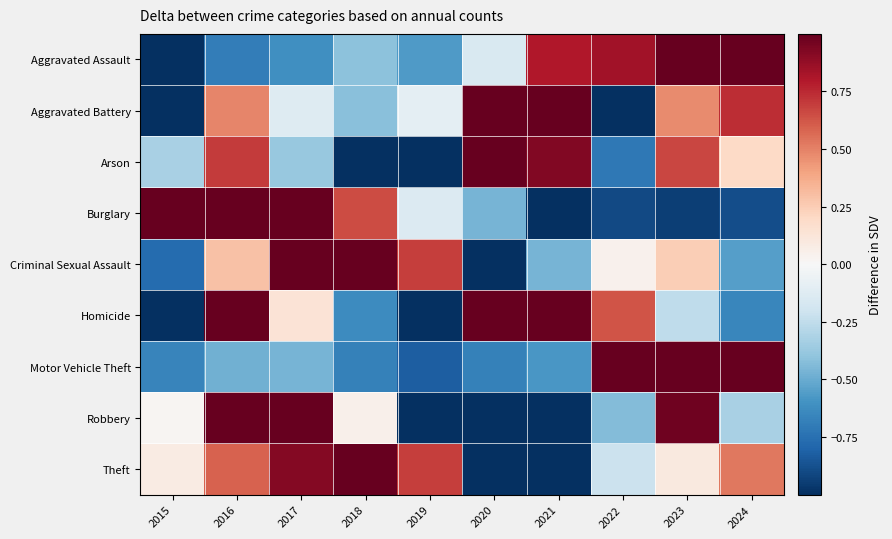

Reading left to right, extract all data points from this chart.

Aggravated Assault: 2015=-1.9	2016=-0.7	2017=-0.6	2018=-0.4	2019=-0.6	2020=-0.2	2021=0.8	2022=0.8	2023=1.3	2024=1.4
Aggravated Battery: 2015=-2.3	2016=0.5	2017=-0.1	2018=-0.4	2019=-0.1	2020=1.1	2021=1.2	2022=-1.0	2023=0.5	2024=0.7
Arson: 2015=-0.3	2016=0.7	2017=-0.4	2018=-1.5	2019=-1.4	2020=1.8	2021=0.9	2022=-0.7	2023=0.7	2024=0.2
Burglary: 2015=1.2	2016=1.6	2017=1.1	2018=0.7	2019=-0.1	2020=-0.5	2021=-1.3	2022=-0.9	2023=-0.9	2024=-0.9
Criminal Sexual Assault: 2015=-0.8	2016=0.3	2017=1.1	2018=1.5	2019=0.7	2020=-2.2	2021=-0.5	2022=0.0	2023=0.2	2024=-0.6
Homicide: 2015=-1.5	2016=1.2	2017=0.1	2018=-0.6	2019=-1.4	2020=1.2	2021=1.3	2022=0.6	2023=-0.3	2024=-0.7
Motor Vehicle Theft: 2015=-0.7	2016=-0.5	2017=-0.5	2018=-0.7	2019=-0.8	2020=-0.7	2021=-0.6	2022=1.1	2023=2.2	2024=1.1
Robbery: 2015=0.0	2016=1.6	2017=1.5	2018=0.1	2019=-1.1	2020=-1.2	2021=-1.1	2022=-0.4	2023=1.0	2024=-0.3
Theft: 2015=0.1	2016=0.6	2017=0.9	2018=1.0	2019=0.7	2020=-1.8	2021=-1.9	2022=-0.2	2023=0.1	2024=0.5